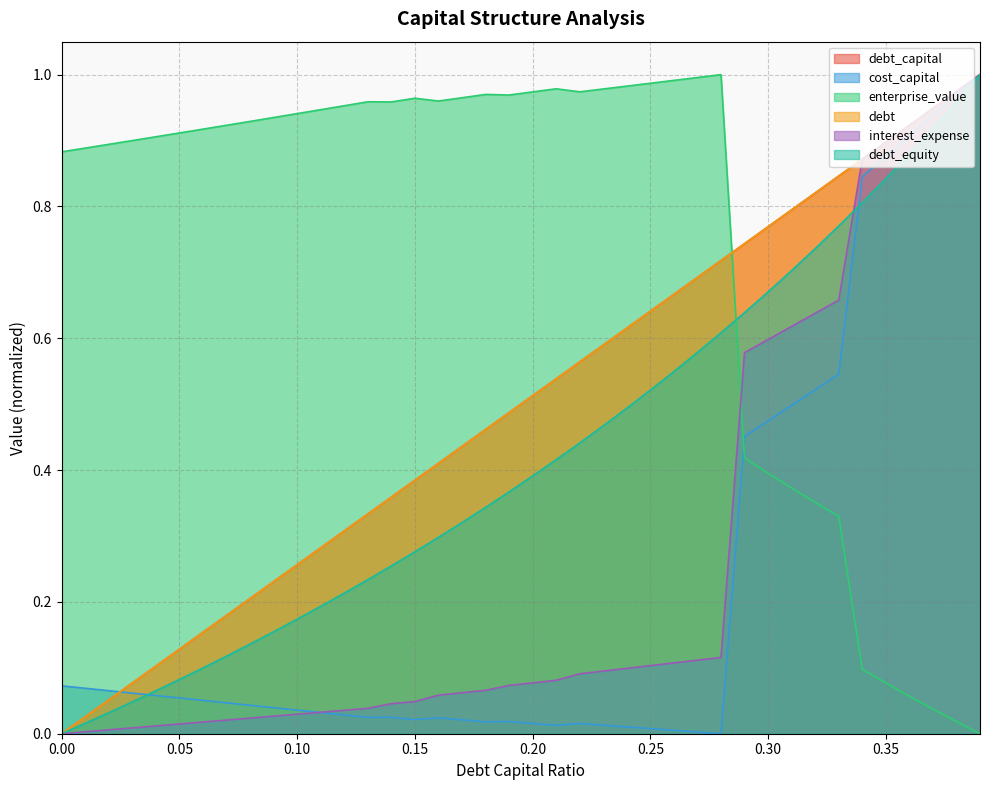

Is it true that cost_capital equals 0.1 at 0.05?

True